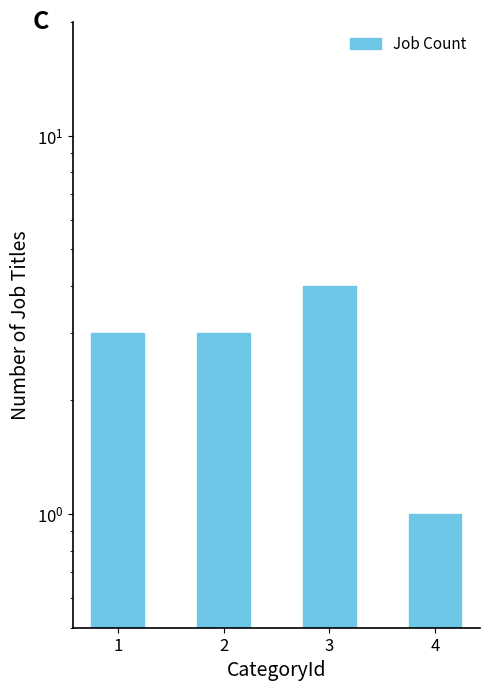

What is the difference between the maximum and second lowest values?

1